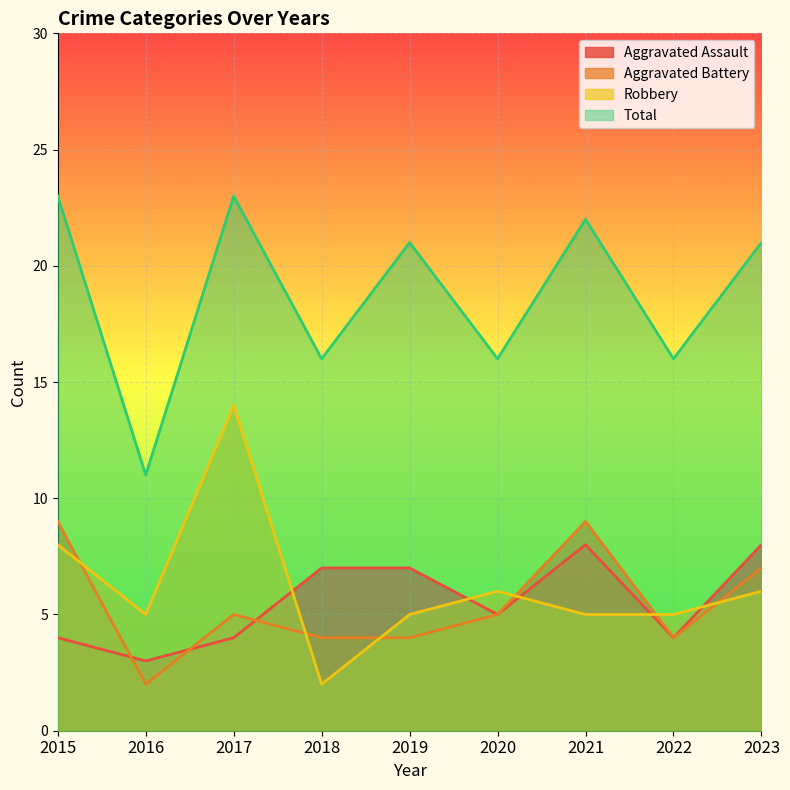

What is the sum of the Robbery values at 2021 and 2017?

19